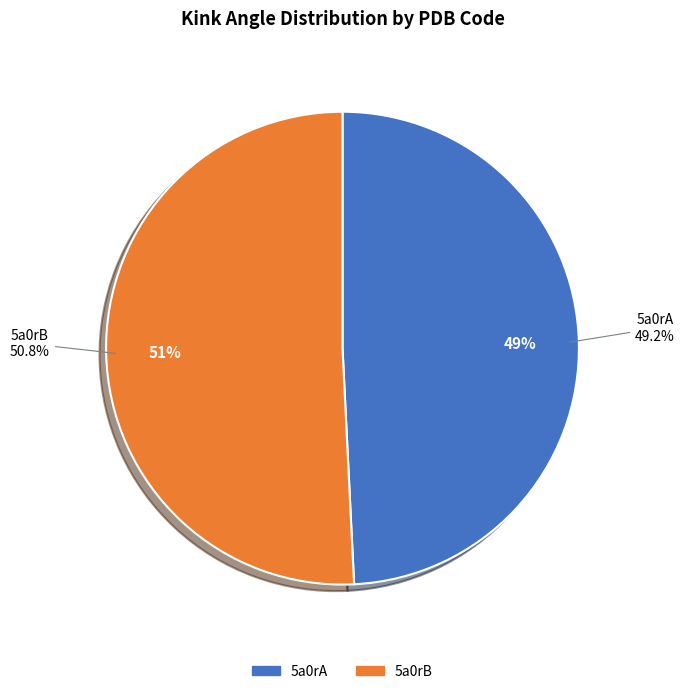

Is there any slice that represents more than half of the pie?

Yes